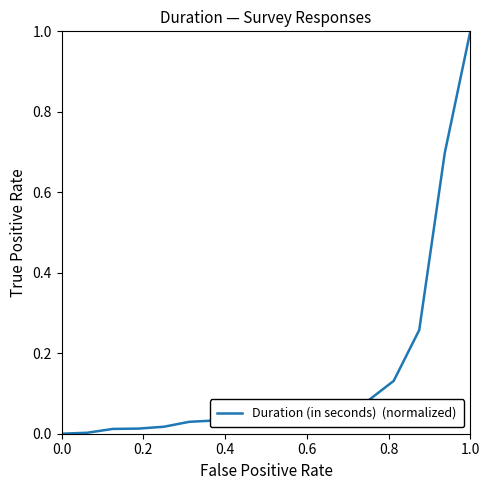

What is the maximum value shown in the chart?

1.0